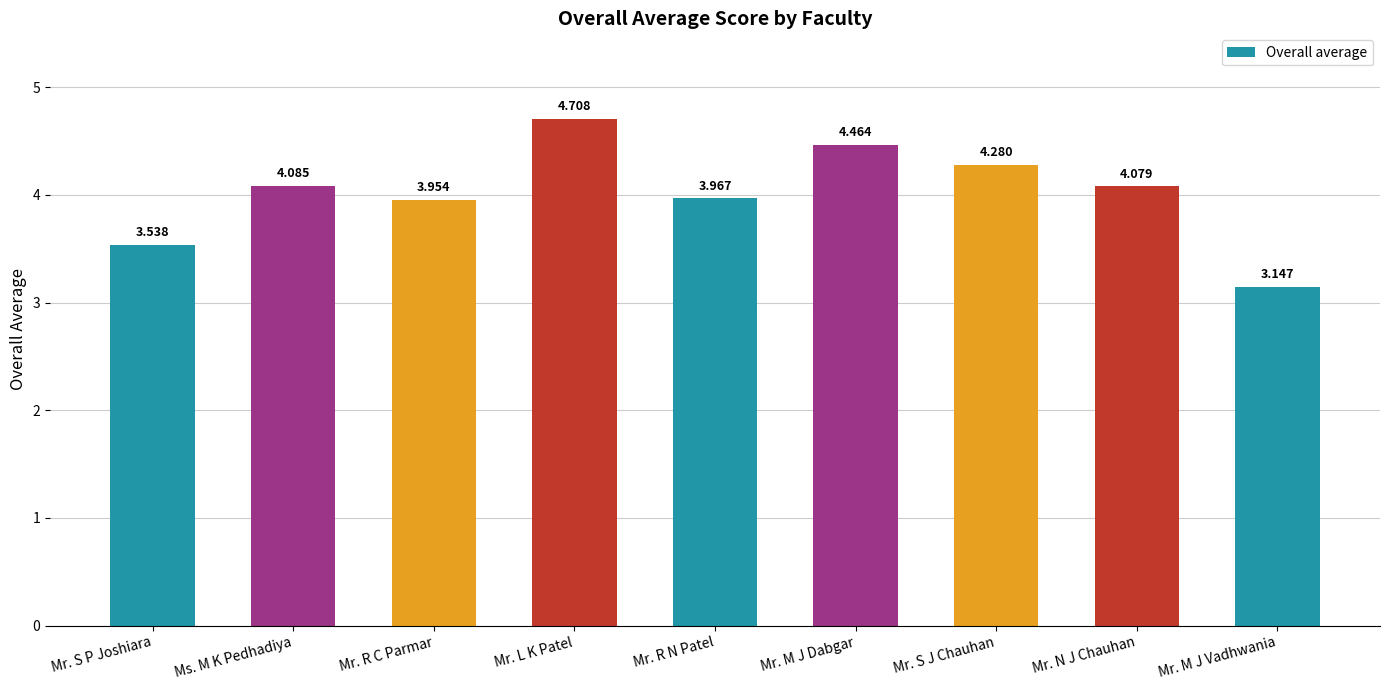

Which category has the lowest value across all series?

Mr. M J Vadhwania